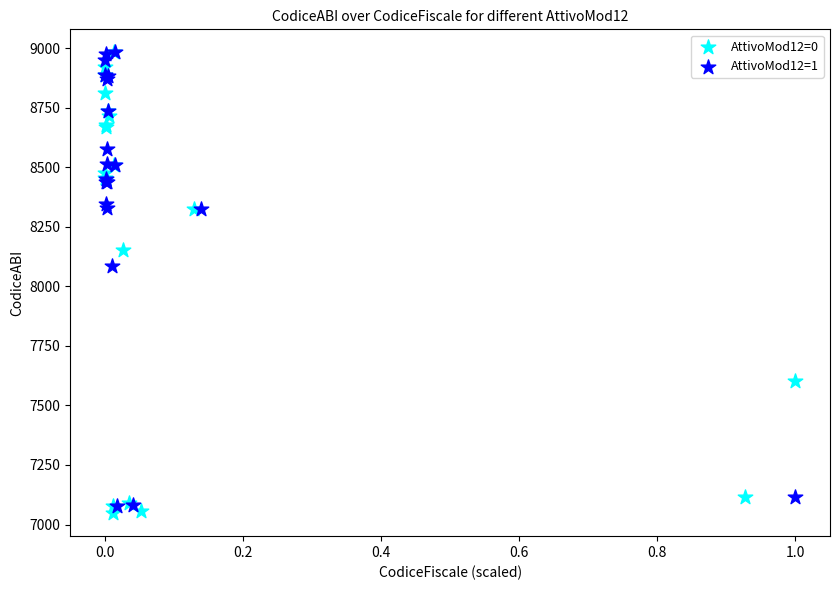

What are all the series names shown in the legend?

AttivoMod12=0, AttivoMod12=1